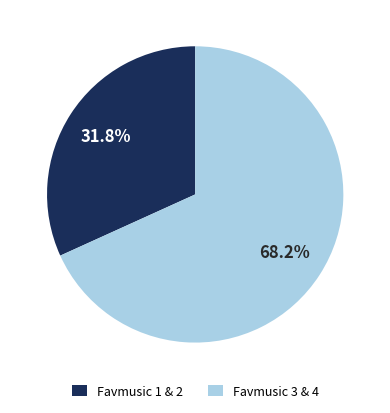

Count the number of slices in the pie.

2